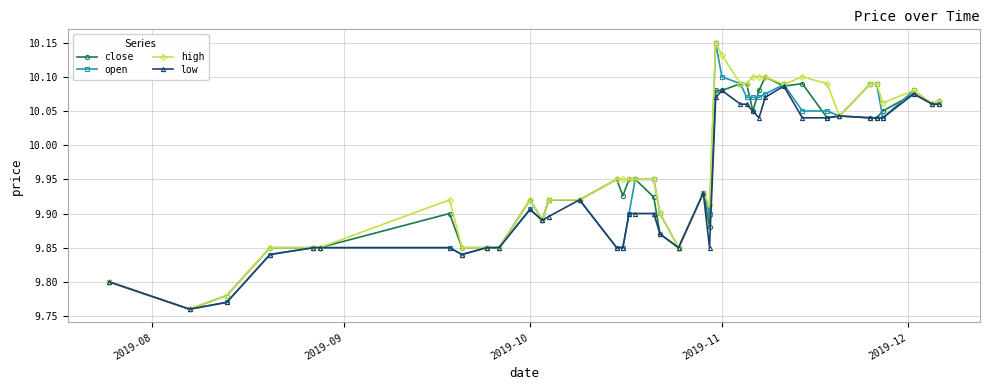

Count the low values in the range 9 to 10.

23